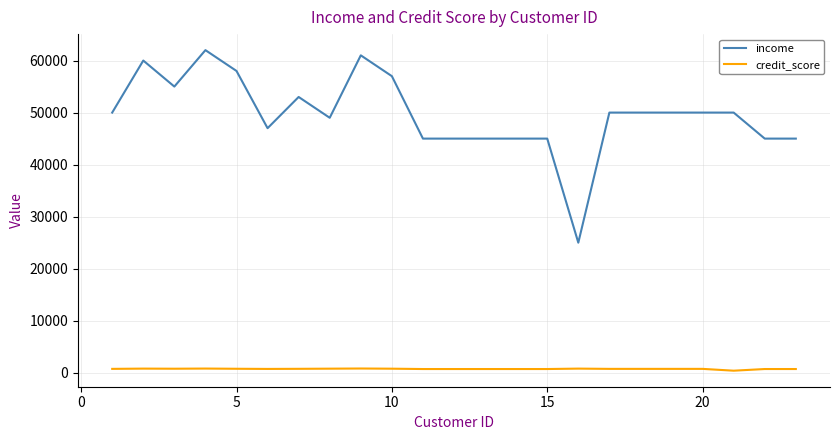

What is the highest value of the income series?

62000